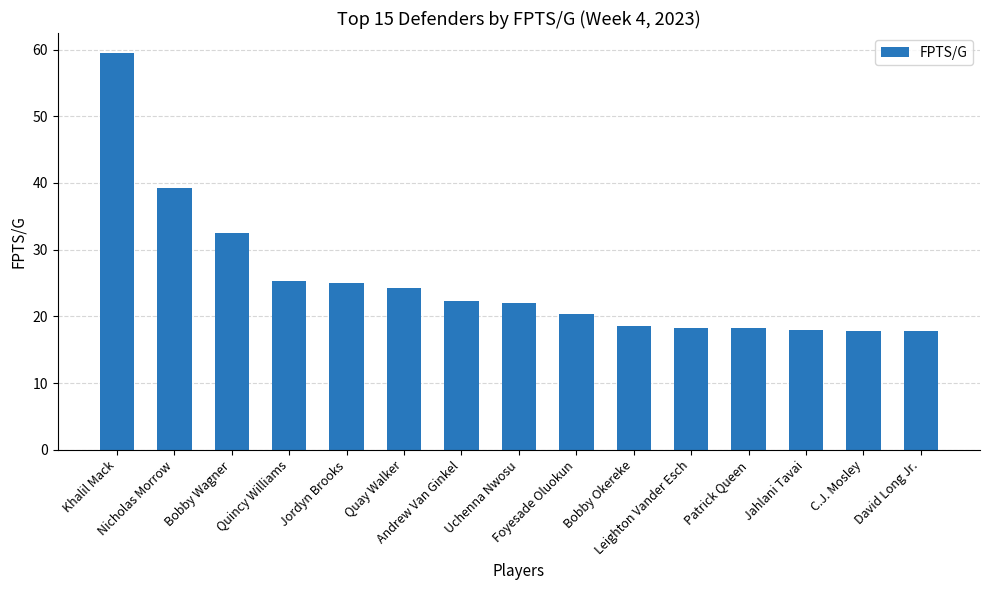

What is the minimum value shown in the chart?

17.8